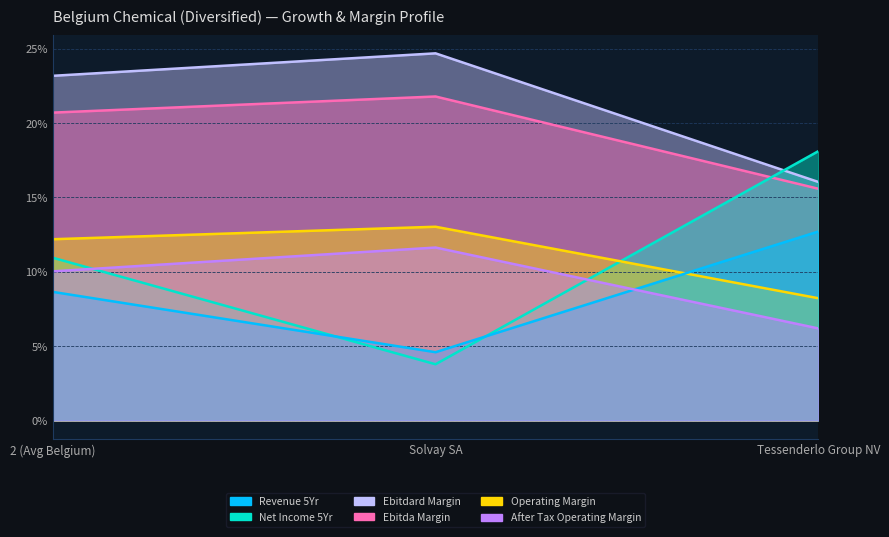

What is the label of the 1st point from the left?

2 (Avg Belgium)